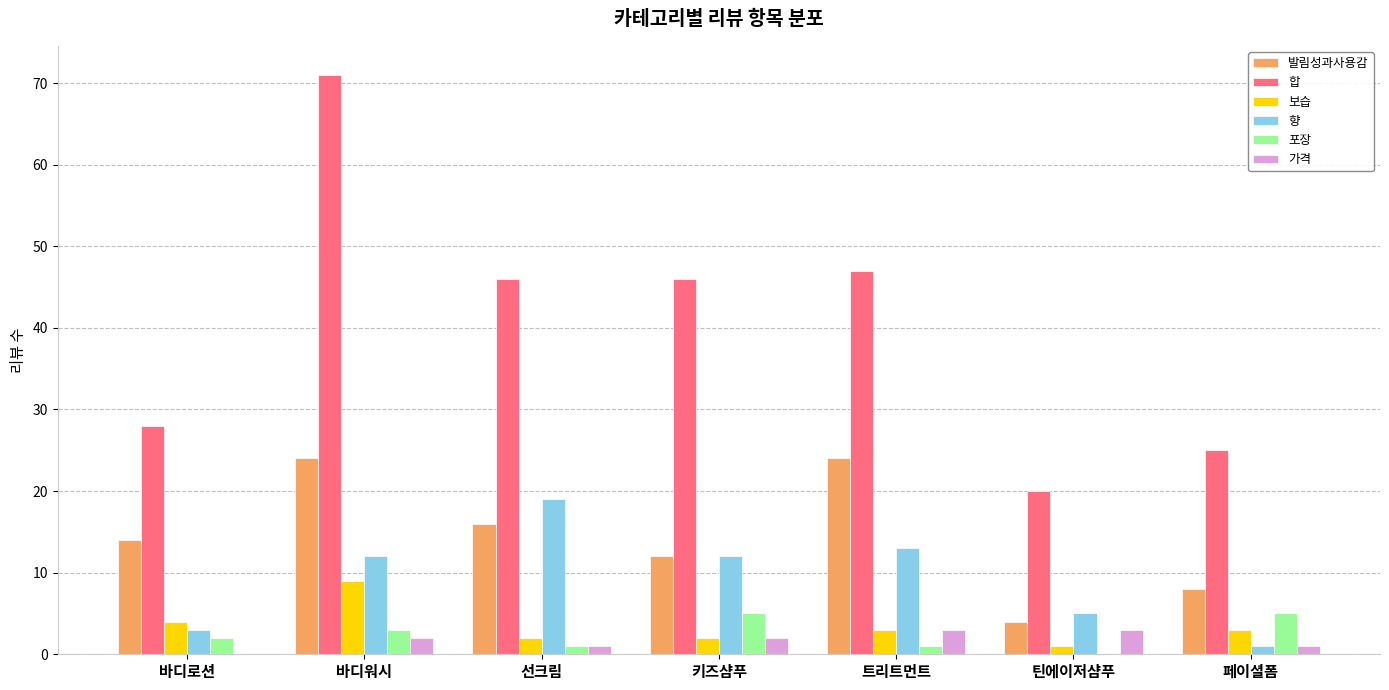

What is the sum of the 향 values at 바디로션 and 트리트먼트?

16